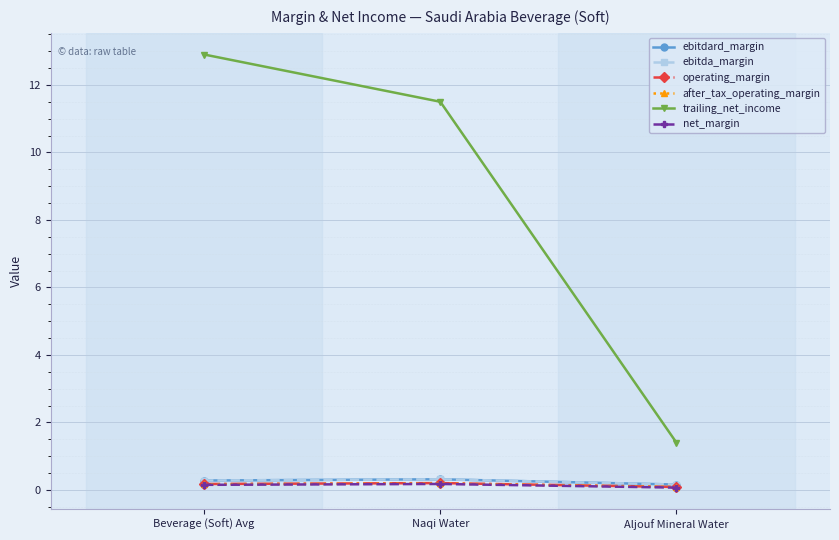

What is the average value of the trailing_net_income series?

8.6